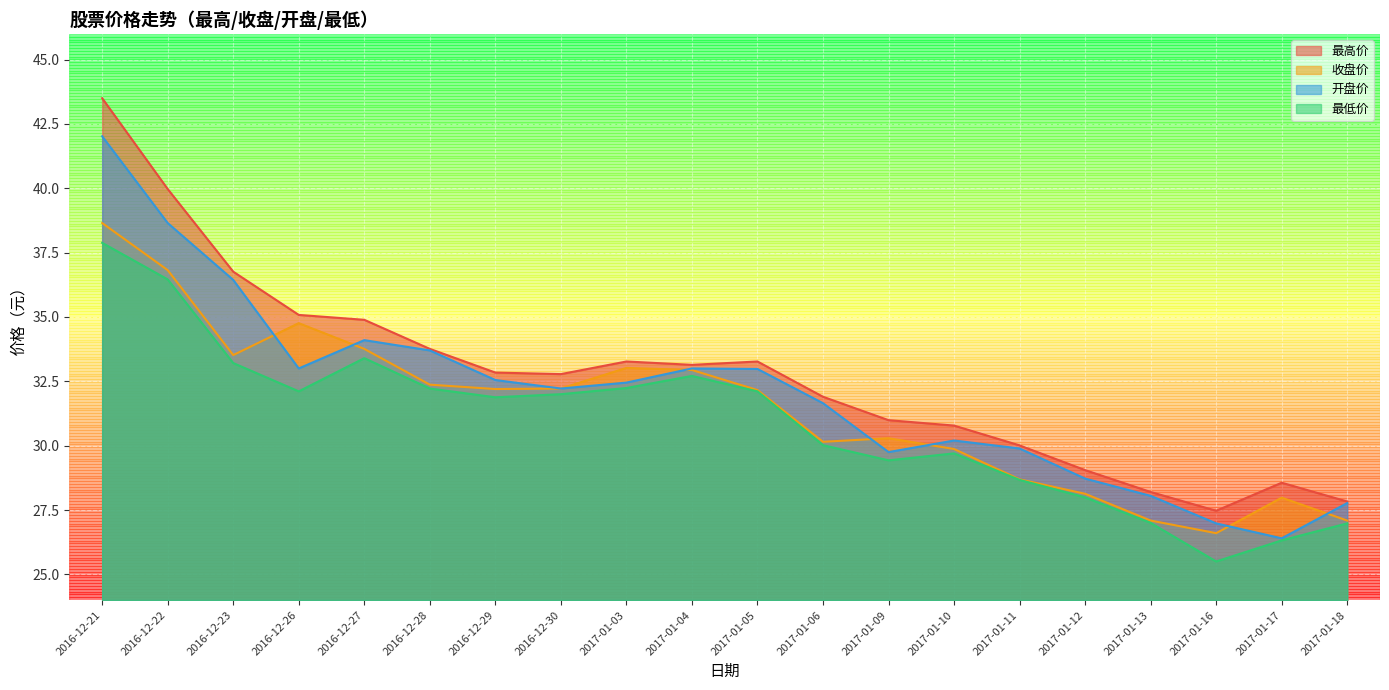

What is the label of the 13th point from the left?

2017-01-09